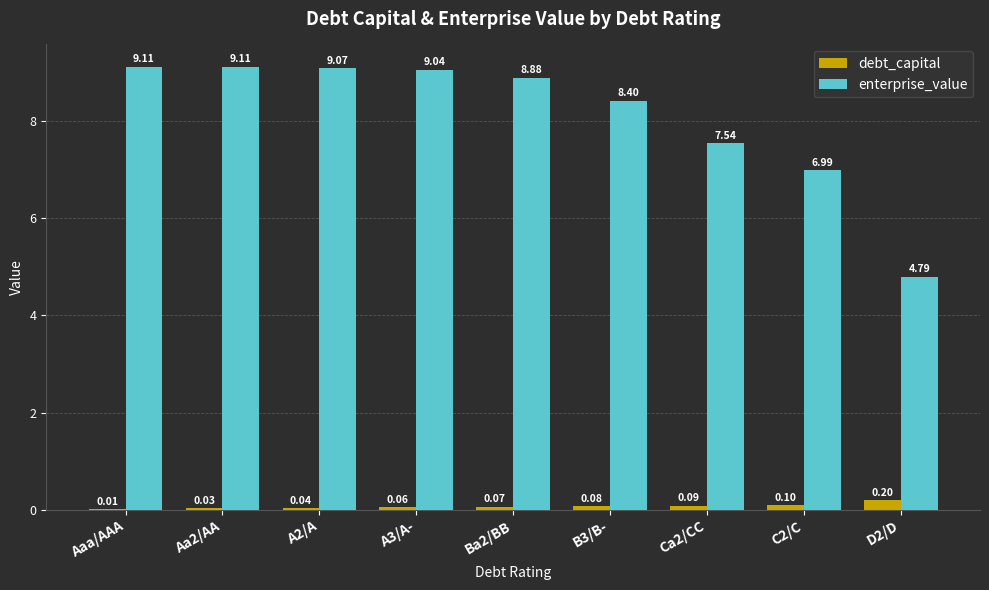

The value of debt_capital at C2/C is 0.1. True or false?

True